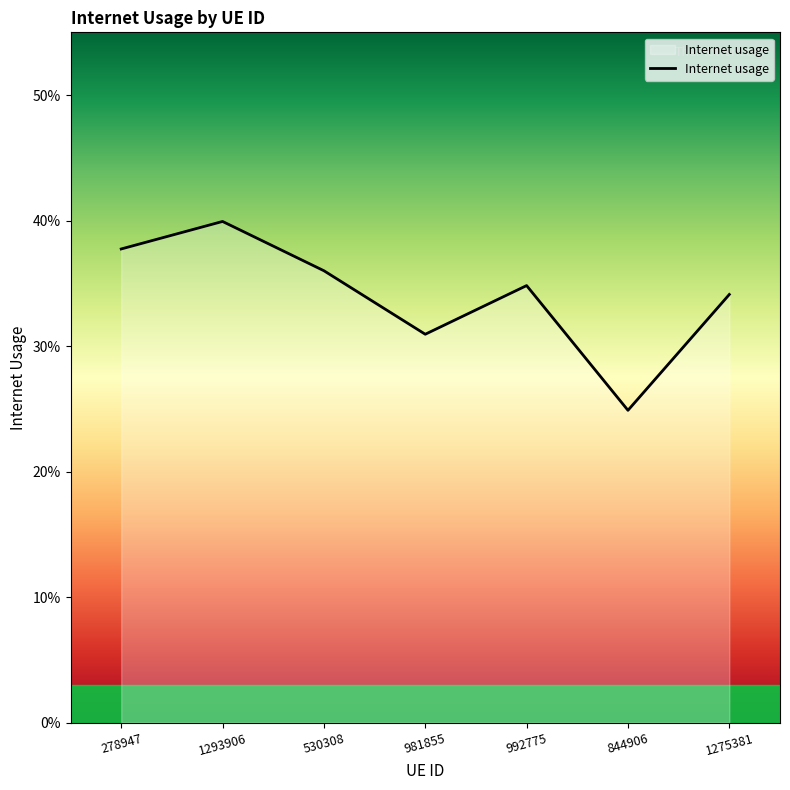

Between 992775 and 1275381, which is larger?

992775